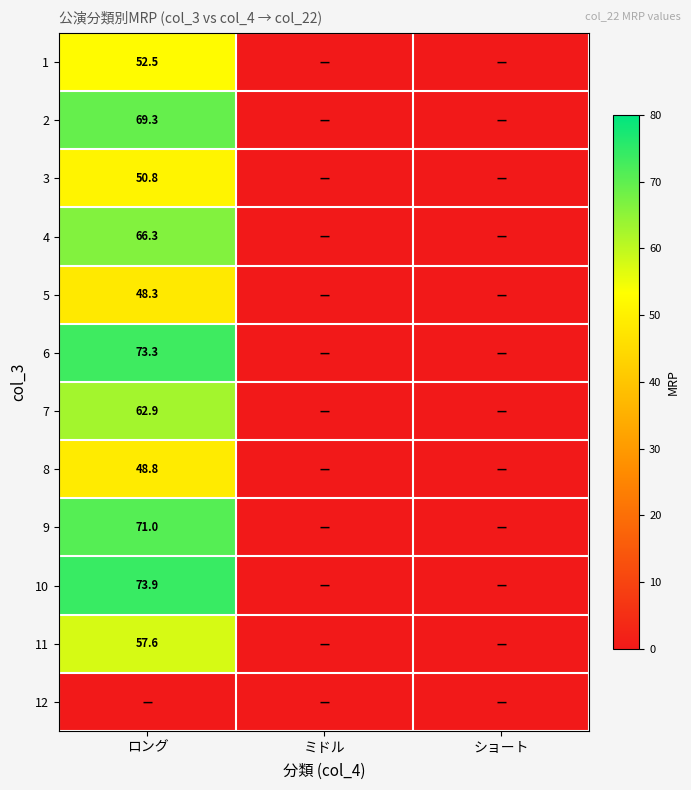

The value of 7 at ロング is 62.9. True or false?

True